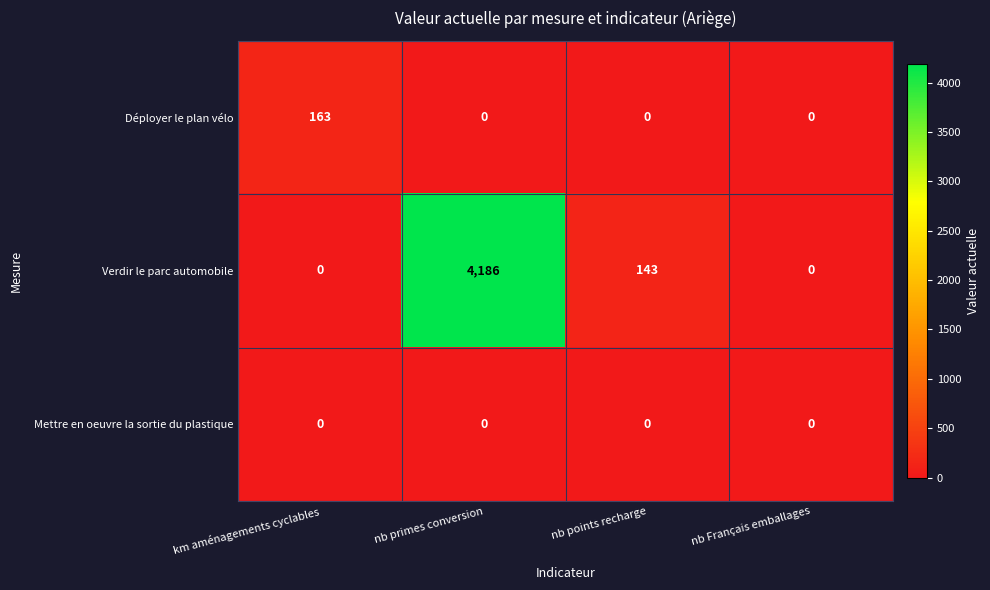

List the series in order of their peak value, lowest first.

Mettre en oeuvre la sortie du plastique, Déployer le plan vélo, Verdir le parc automobile